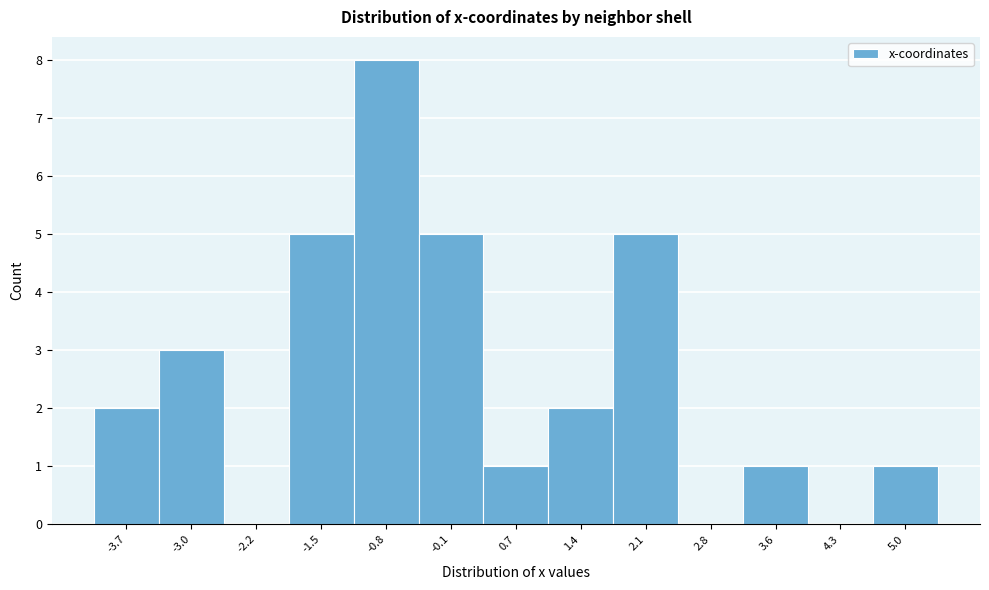

Reading left to right, transcribe this chart: for each bar, give the range it covers on the x-axis and its height. Neither the bar edges nor the heights are printed on the chart, so give them approximately, as read against the axes.

-4.1 to -3.3: 2
-3.3 to -2.6: 3
-2.6 to -1.9: 0
-1.9 to -1.2: 5
-1.2 to -0.4: 8
-0.4 to 0.3: 5
0.3 to 1.0: 1
1.0 to 1.7: 2
1.7 to 2.5: 5
2.5 to 3.2: 0
3.2 to 3.9: 1
3.9 to 4.6: 0
4.6 to 5.4: 1